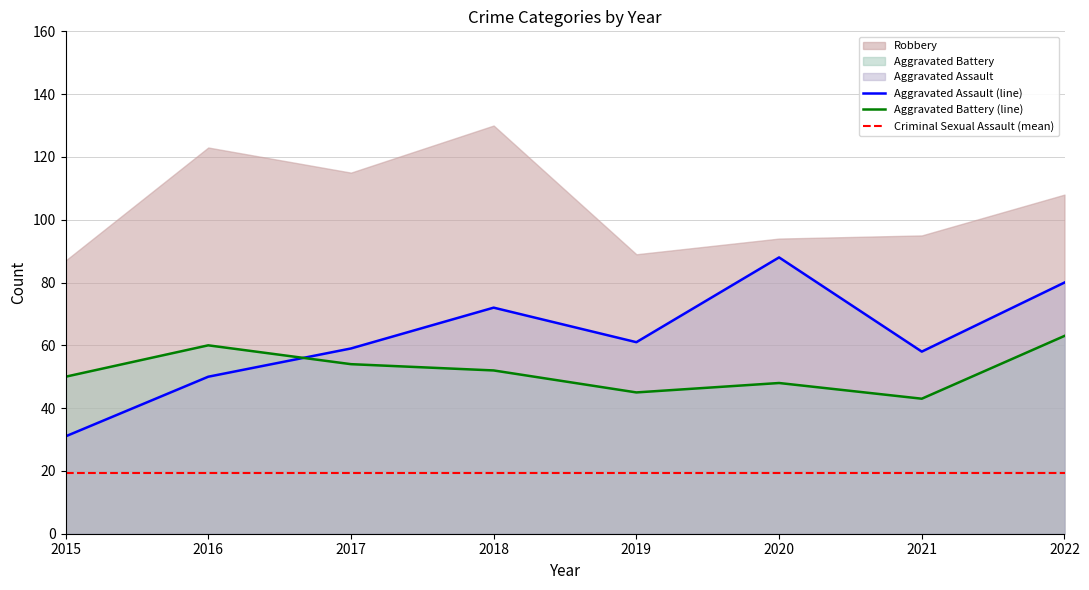

Is it true that Aggravated Battery (line) equals 31 at 2017?

False